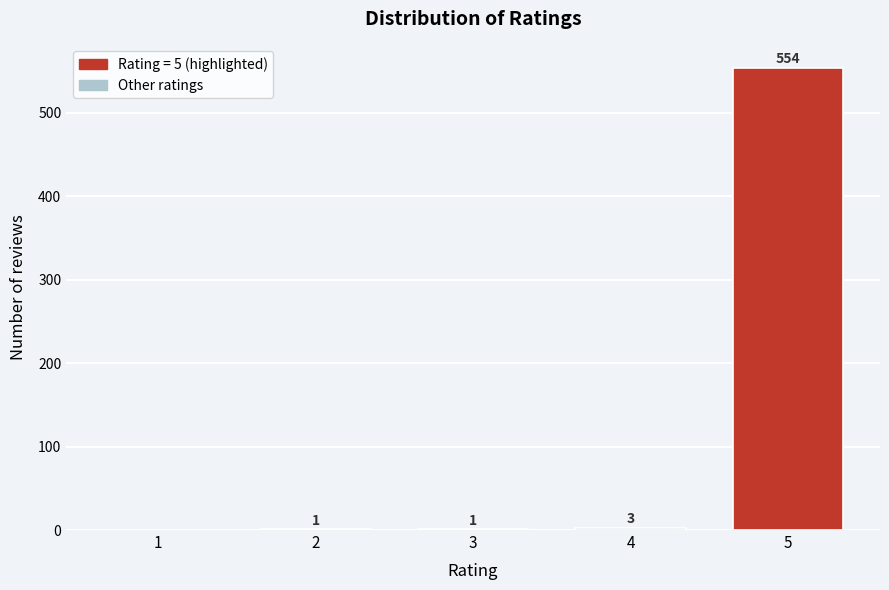

Reading left to right, transcribe all the data shown in this chart.

1=0	2=1	3=1	4=3	5=554